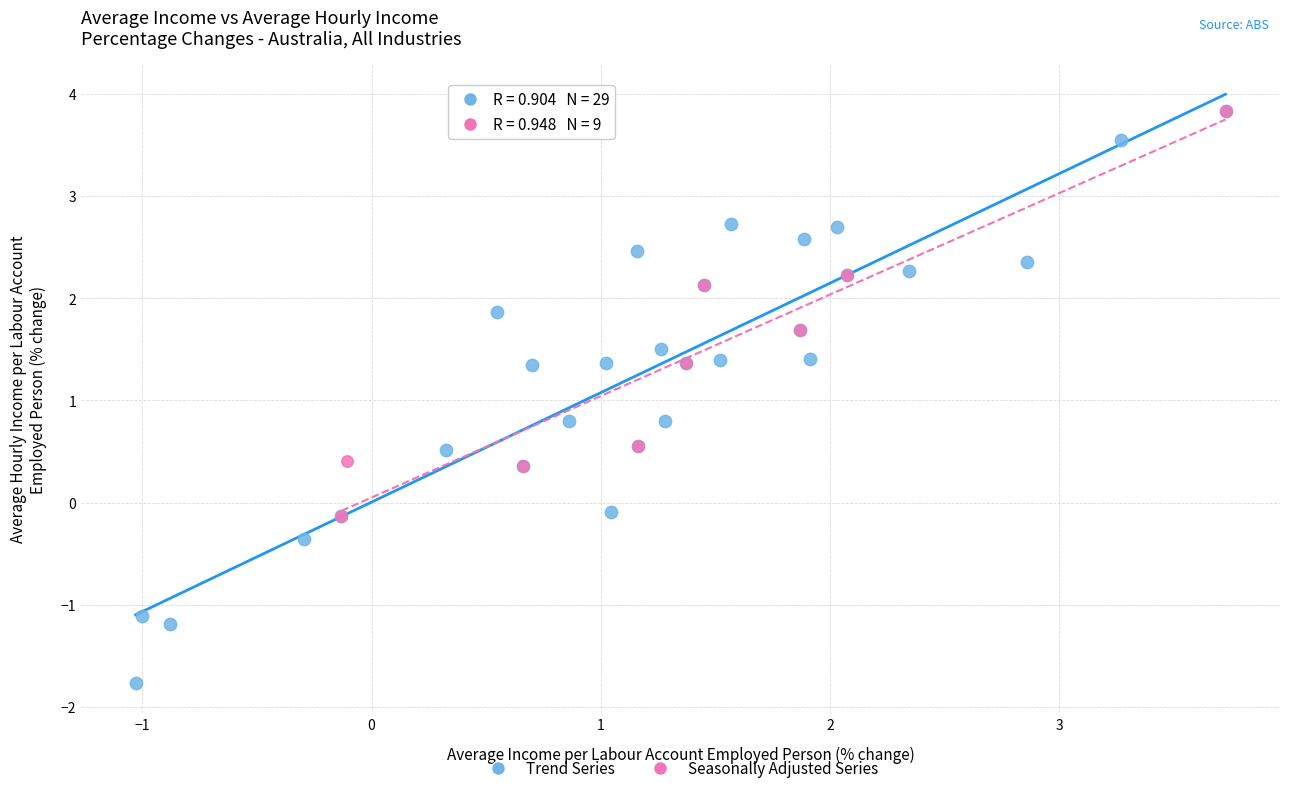

Which series contains the lowest Y value?

Trend Series